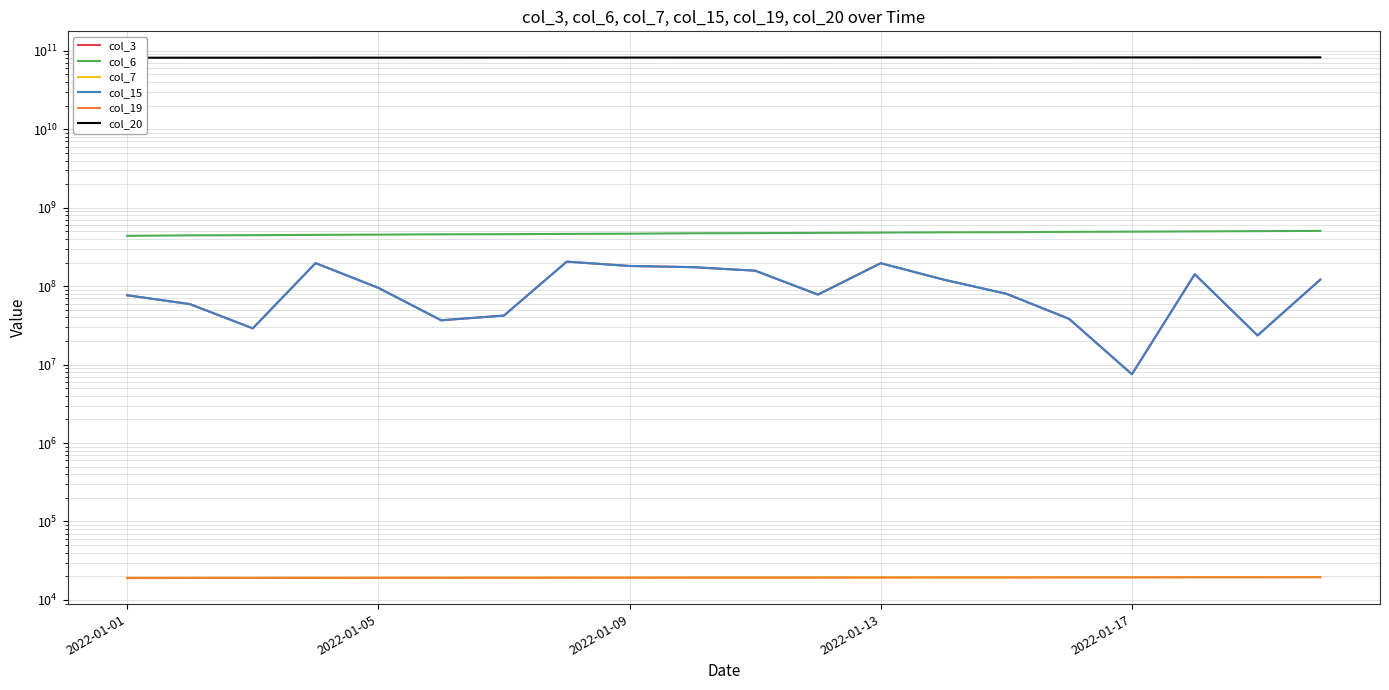

Rank the series at 5 from lowest to highest value.

col_19, col_7, col_3, col_15, col_6, col_20